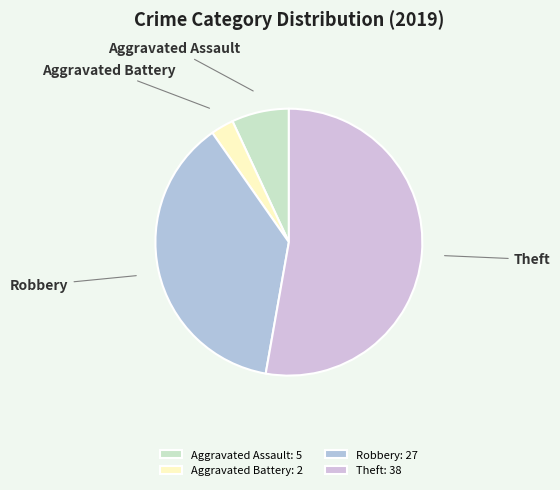

Which has a higher value, Aggravated Assault or Theft?

Theft